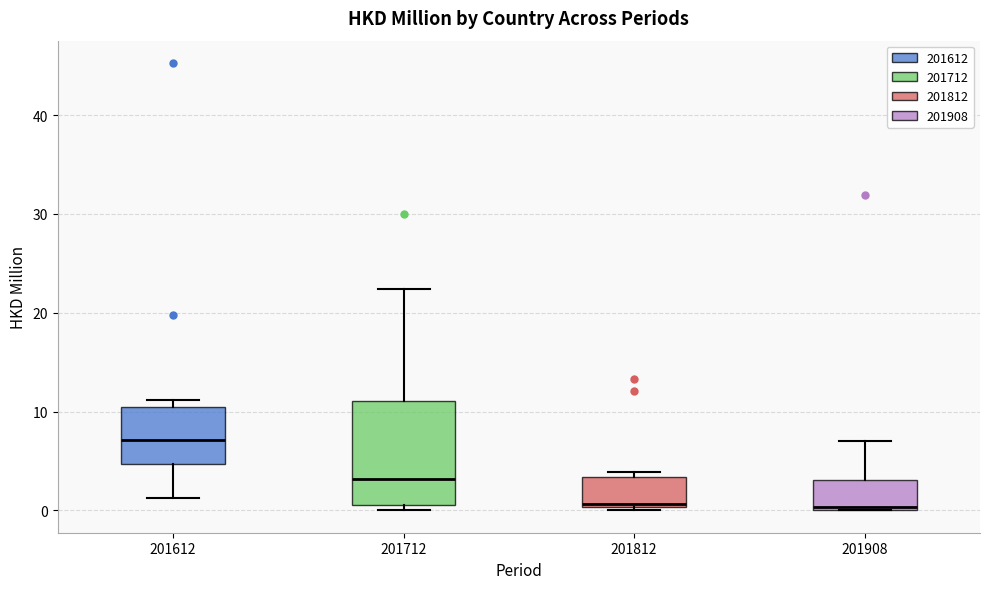

Reading left to right, transcribe this box plot: for each box, give where its median line is, the range the box spans, and where its two whiskers end, as read against the y-axis. The values are not printed on the chart, so give them approximately, as read against the axis.

201612: median 7, box 5 to 10, whiskers 1 to 11
201712: median 3, box 1 to 11, whiskers 0 to 22
201812: median 1, box 0 to 3, whiskers 0 to 4
201908: median 0, box 0 to 3, whiskers 0 to 7